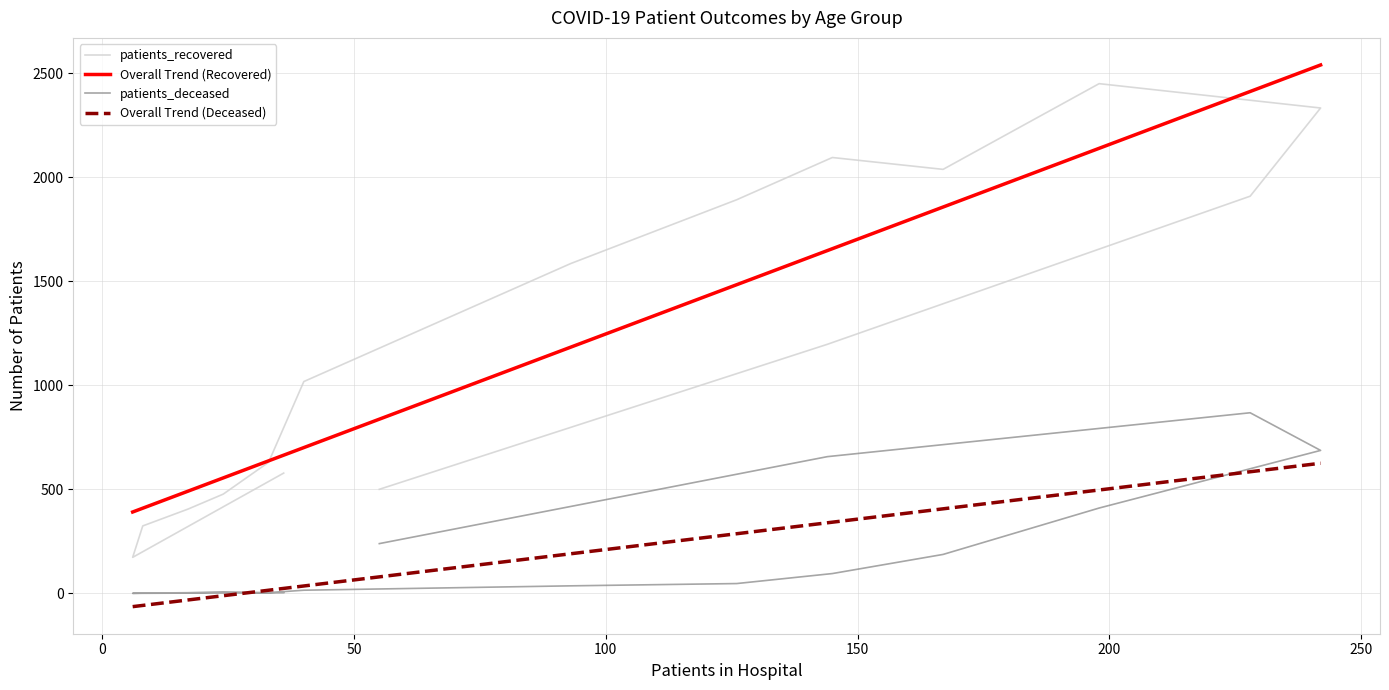

True or false: patients_deceased and Overall Trend (Recovered) cross at least once.

False